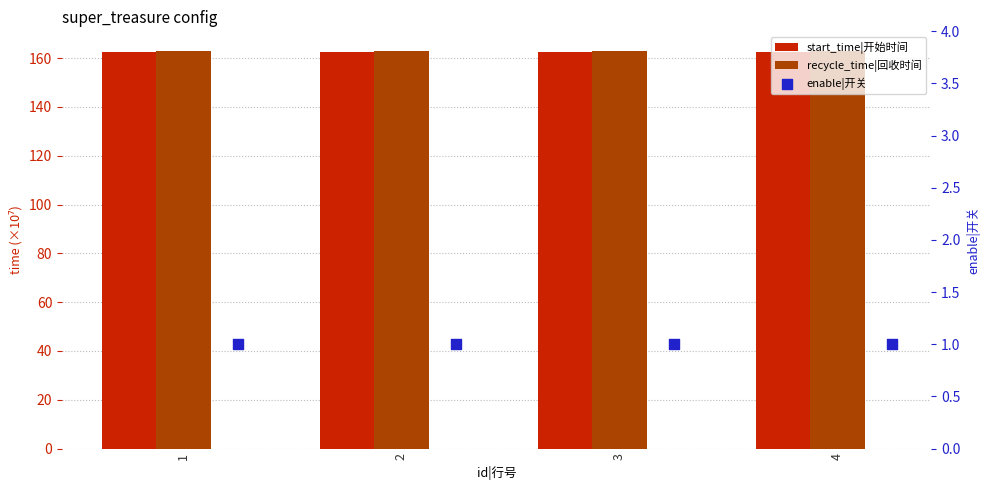

Which series contains the highest Y value?

recycle_time|回收时间